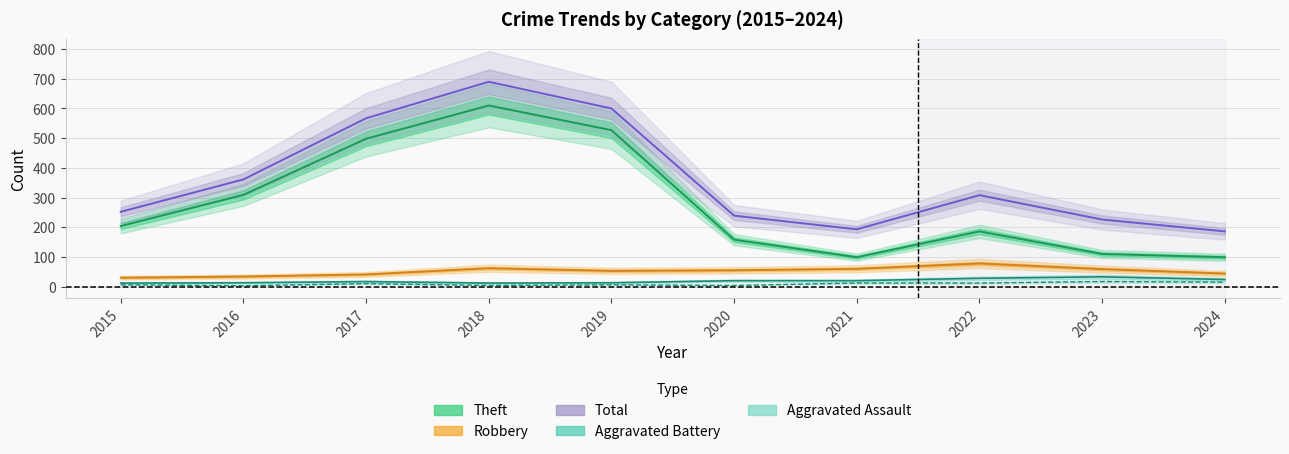

How many lines are shown in the chart?

5